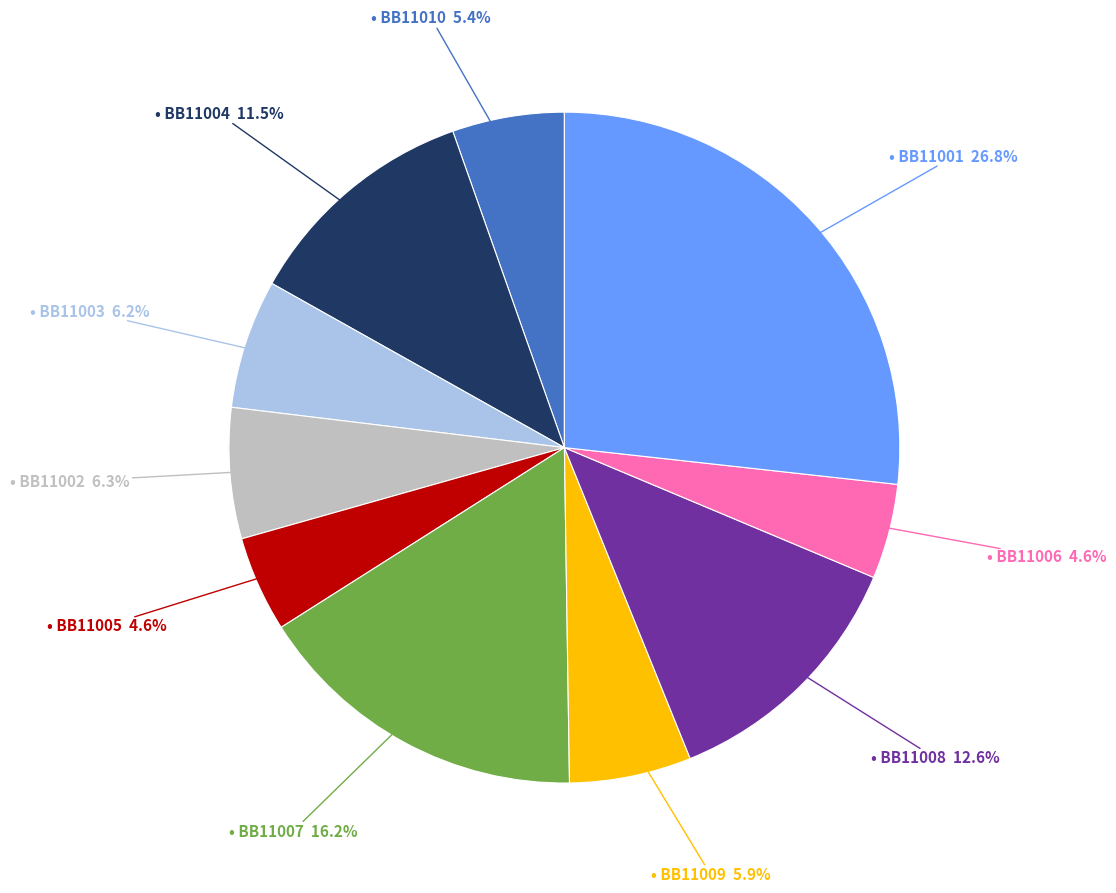

Does any single category account for the majority?

No